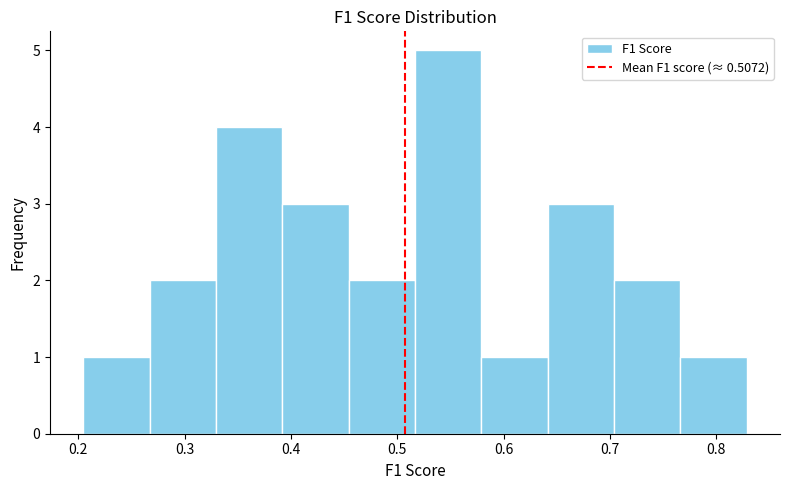

Which range on the x-axis has the tallest bar?

0.52 to 0.58